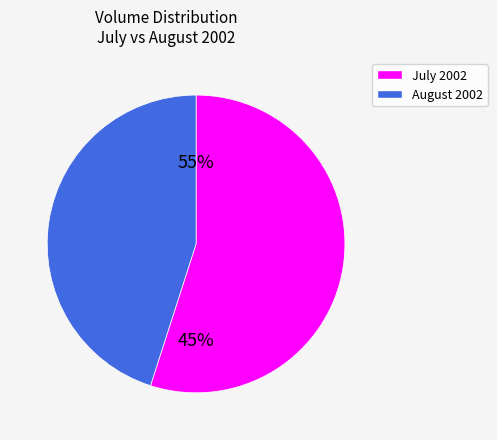

Is 32 the majority of the pie?

No